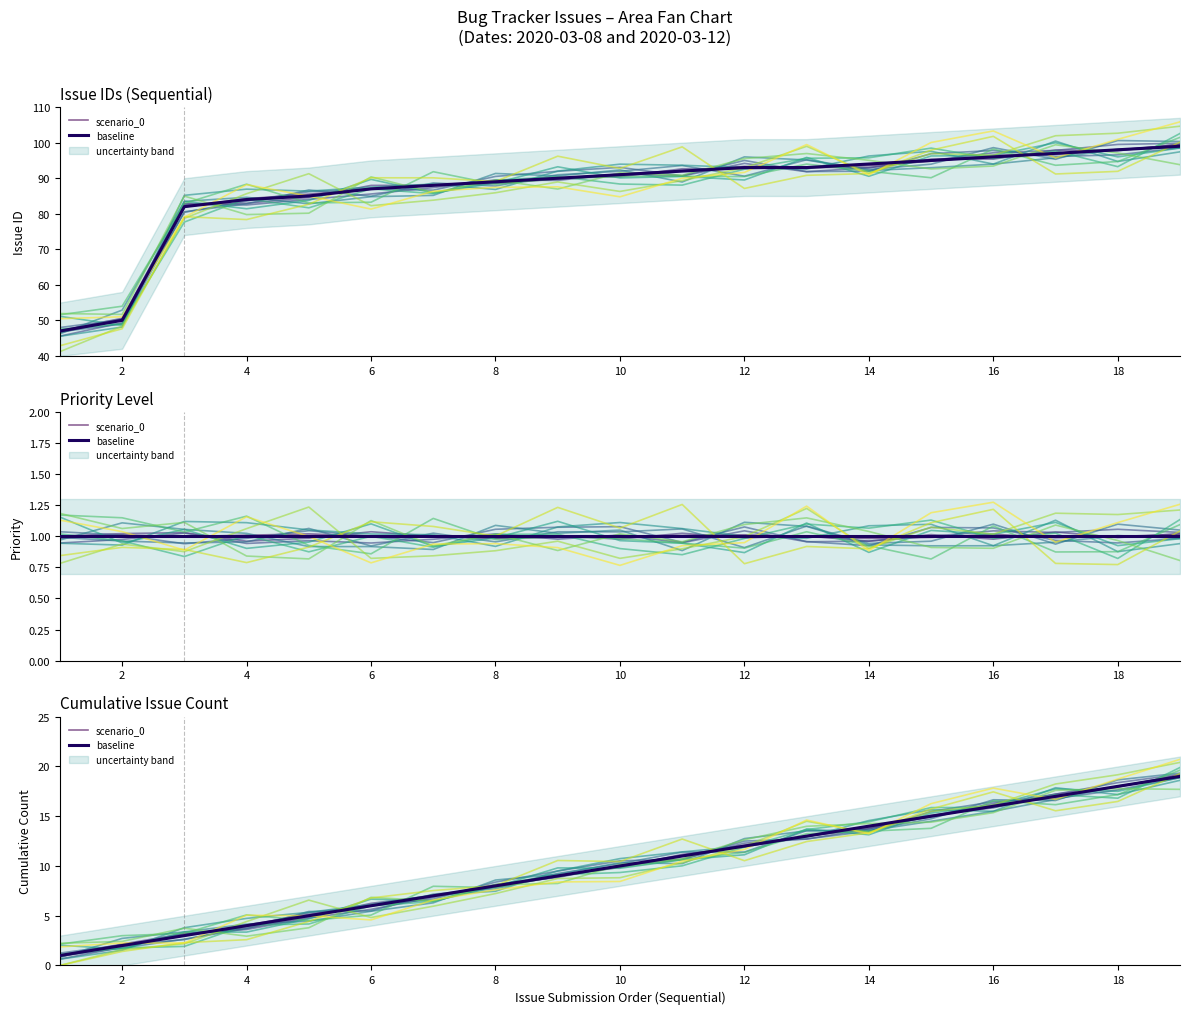

What is the sum of all baseline values?

190